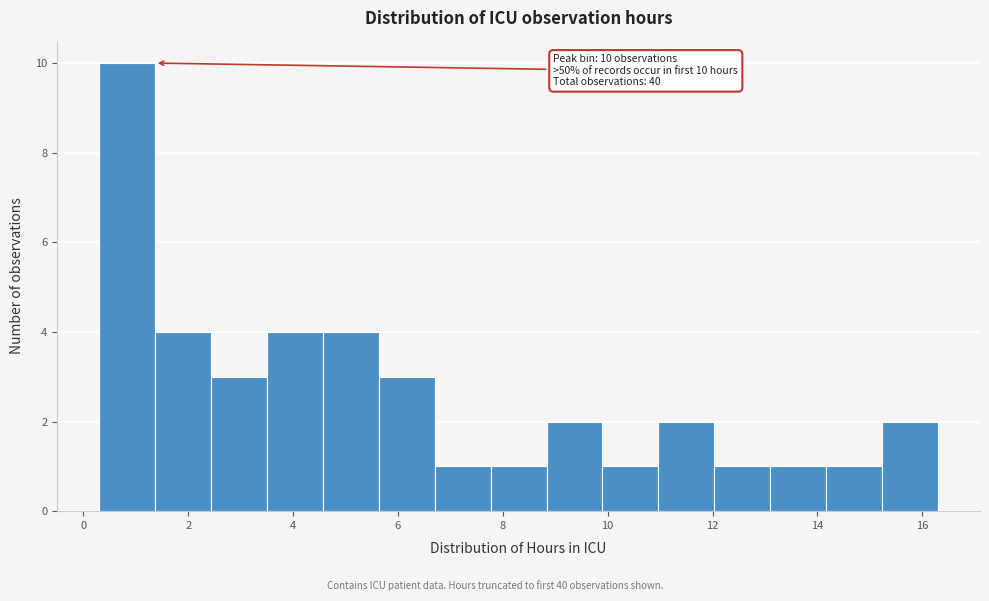

Over which range of the x-axis is the bar tallest?

0.4 to 1.4